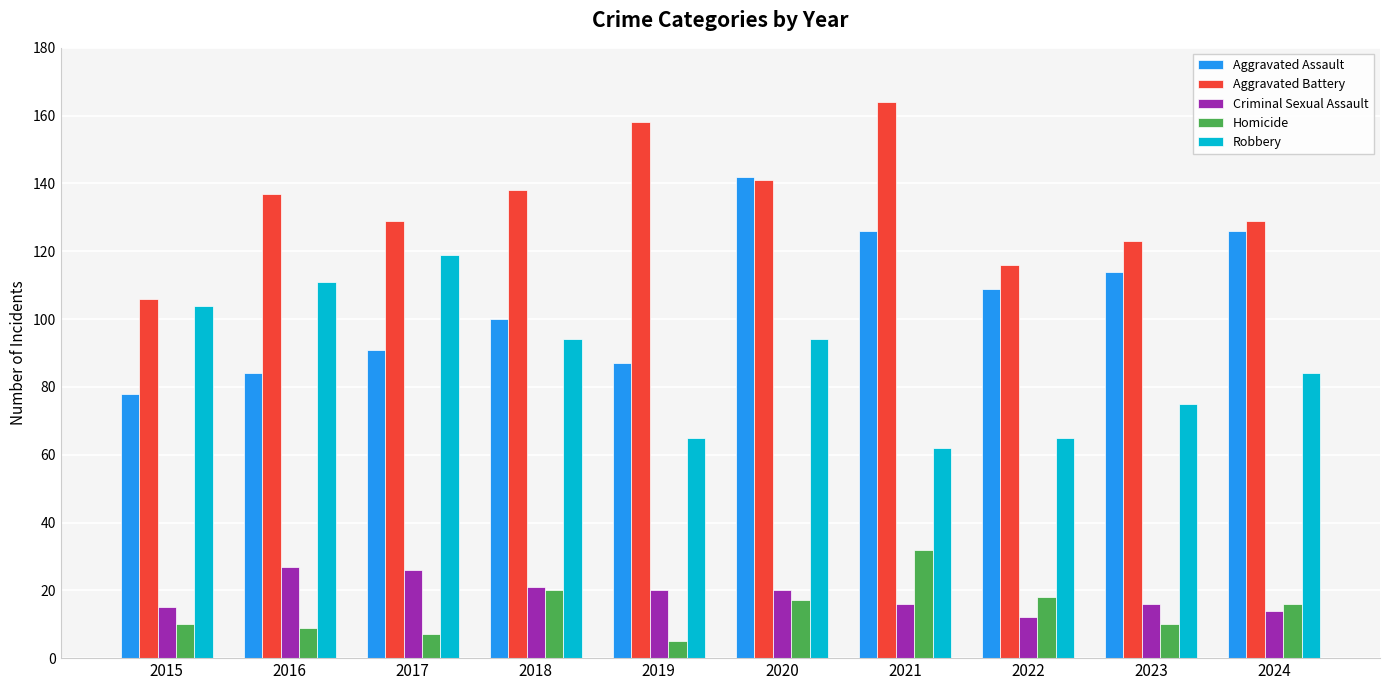

What is the sum of all Homicide values?

144